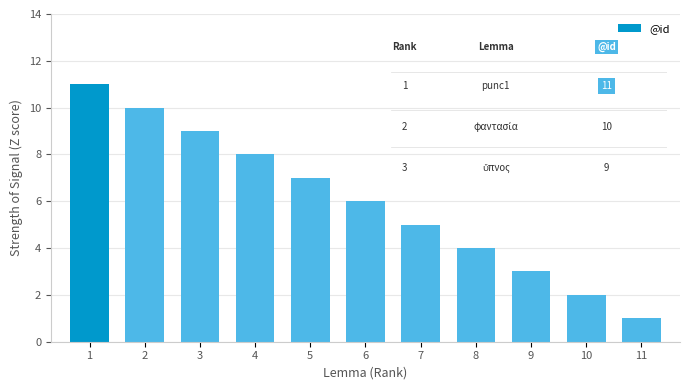

List the labels in order of value, smallest first.

11, 10, 9, 8, 7, 6, 5, 4, 3, 2, 1